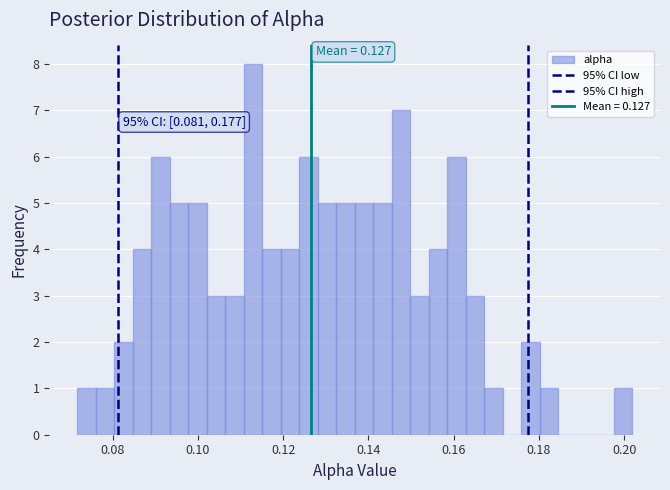

Read against the x-axis, roughly where is the centre of the tallest bar?

0.112